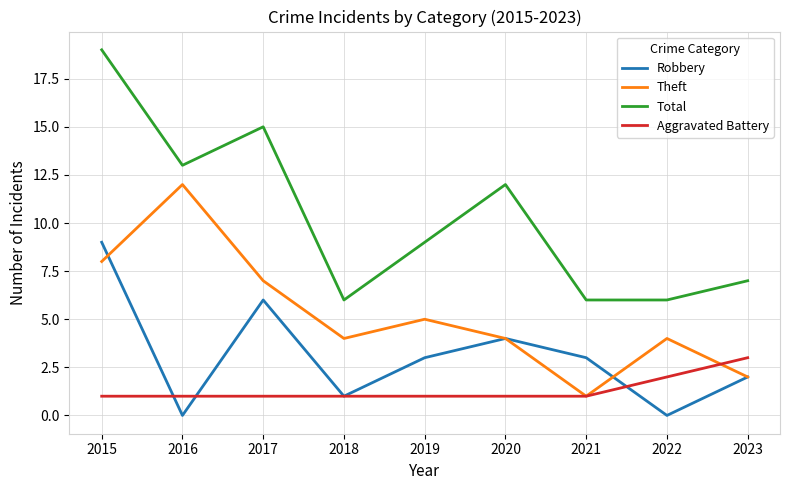

List the series in order of their peak value, highest first.

Total, Theft, Robbery, Aggravated Battery